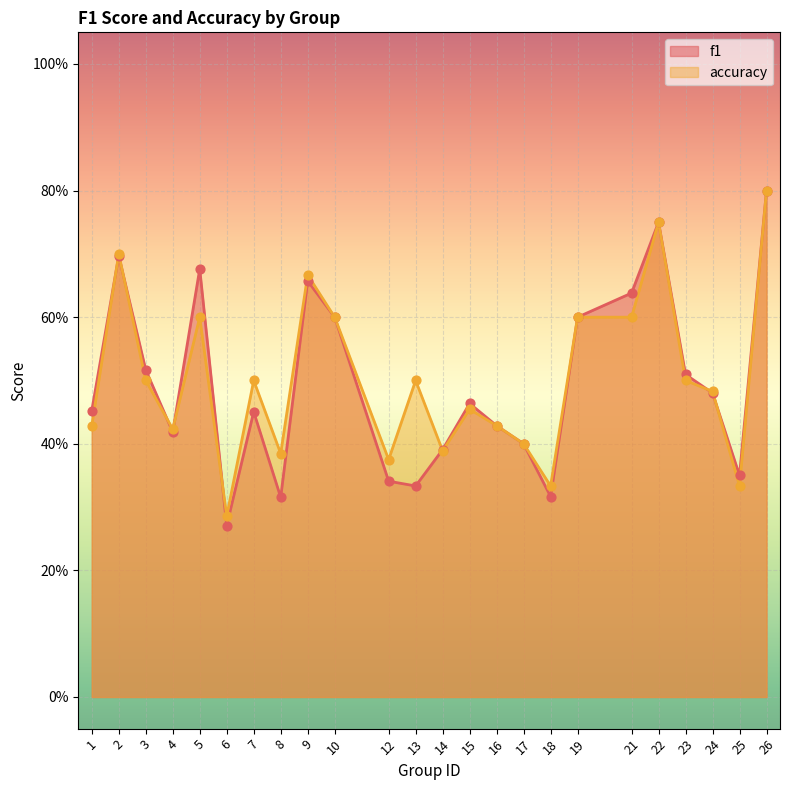

At how many categories does at least one series exceed 0?

24